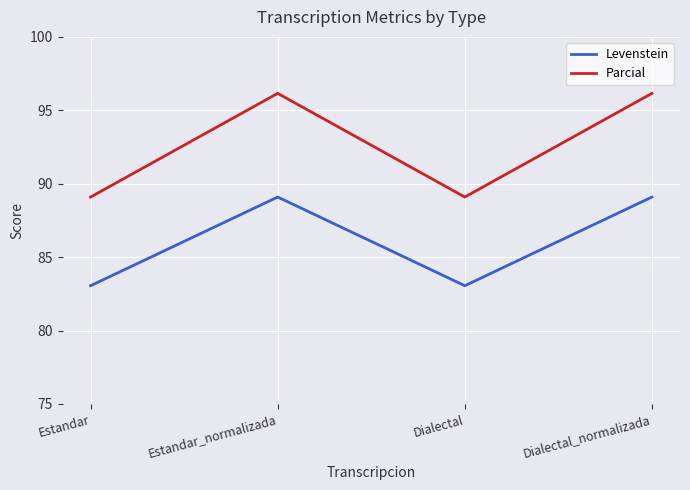

What is the difference between the highest and lowest values at Dialectal?

6.0